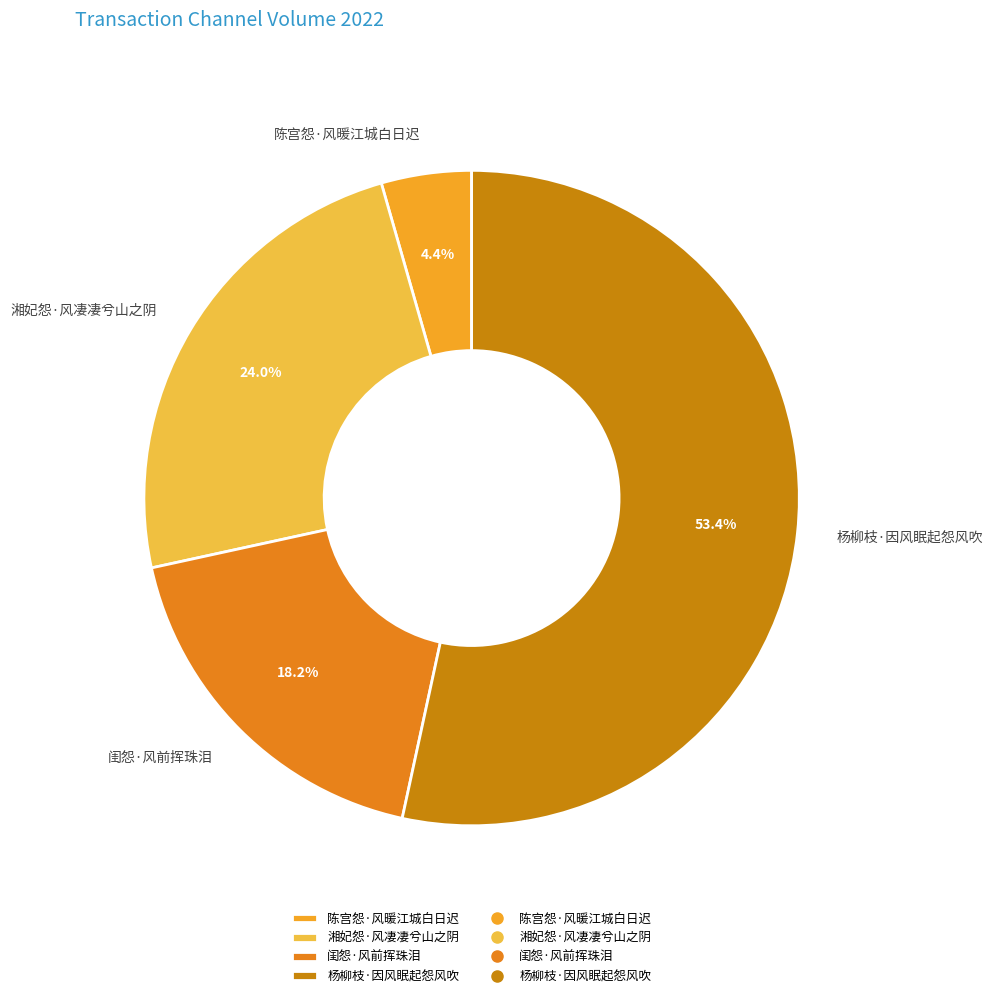

Rank the categories by value from highest to lowest.

杨柳枝·因风眠起怨风吹, 湘妃怨·风凄凄兮山之阴, 闺怨·风前挥珠泪, 陈宫怨·风暖江城白日迟